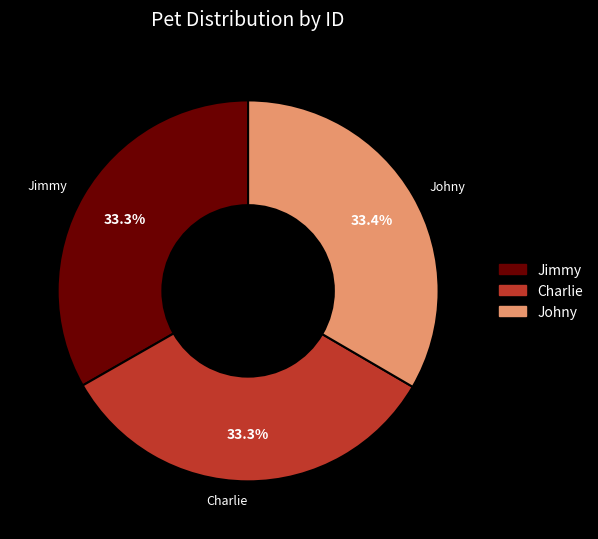

What portion of the pie excludes Johny?

66.6%